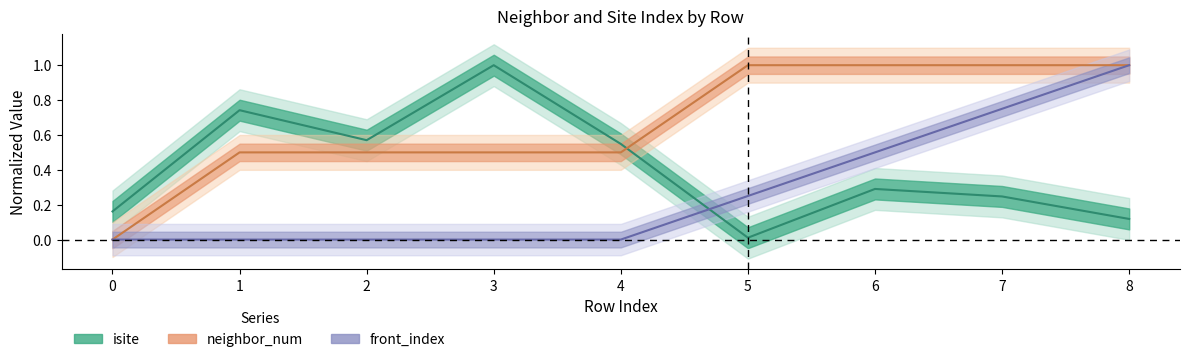

What is the difference between the front_index values at 5 and 7?

0.5